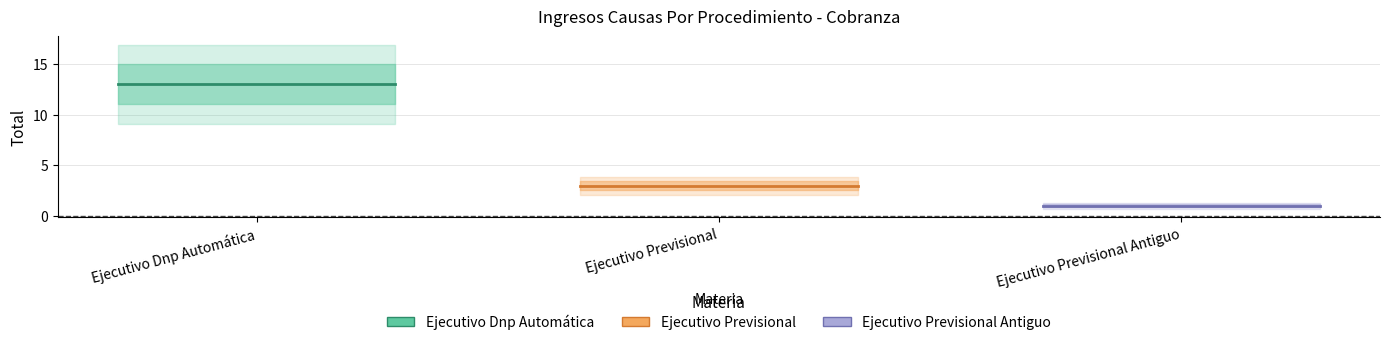

Which series changed the most between Ejecutivo Dnp Automática and Ejecutivo Previsional Antiguo?

Ejecutivo Dnp Automática